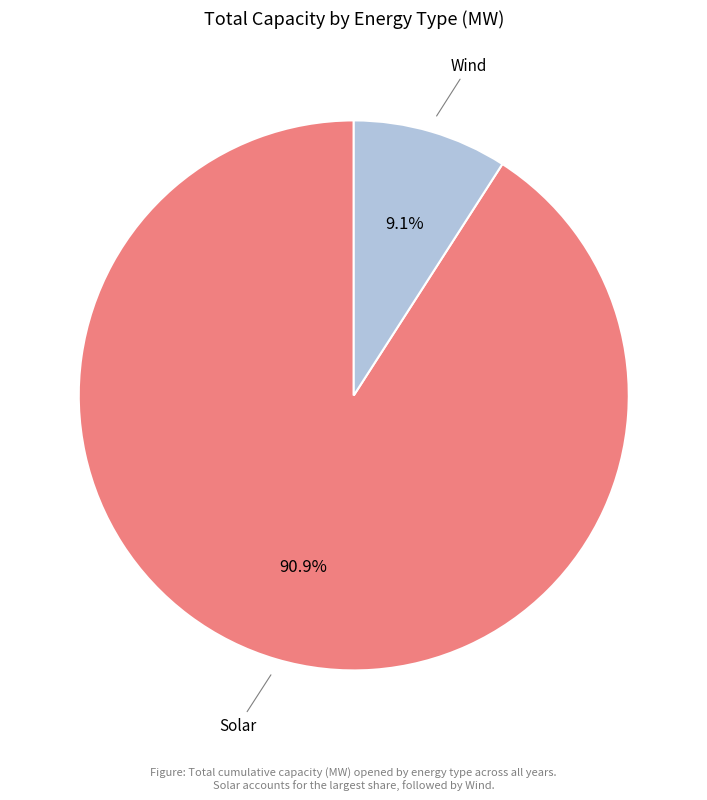

Does any single category account for the majority?

Yes